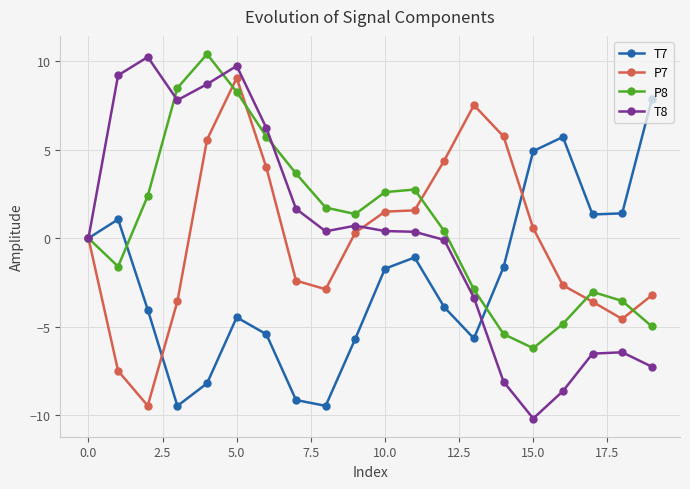

What is the value of the T7 point at the 20th from the left?

7.8